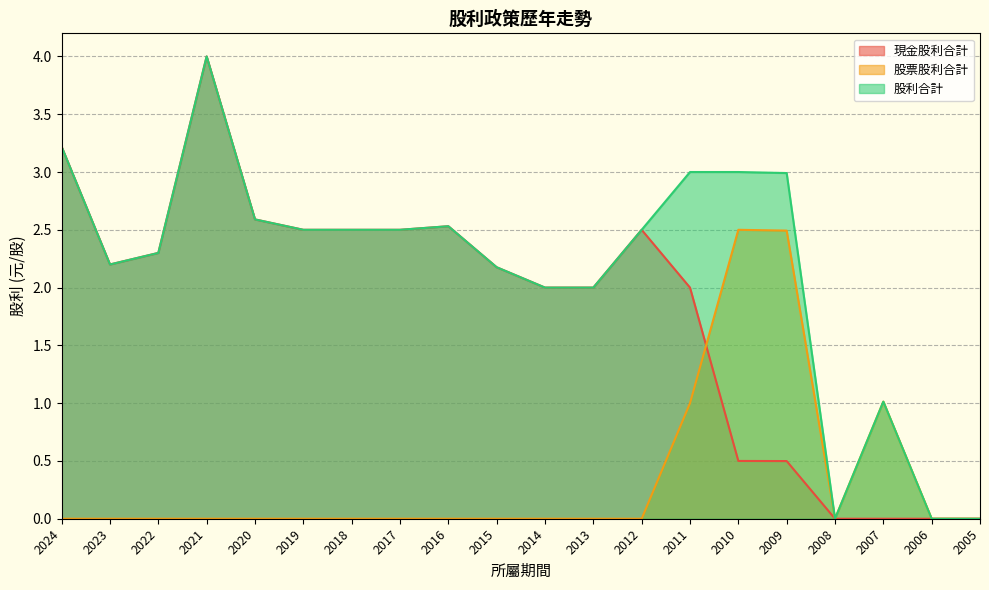

True or false: 現金股利合計 has a value of 0.5 at 2017.

False